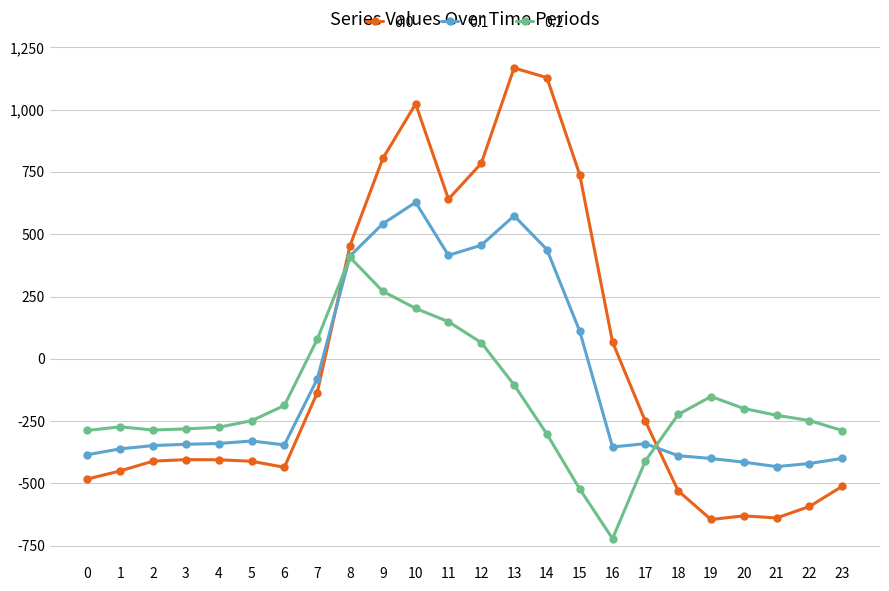

At how many categories does at least one series exceed 490?

7